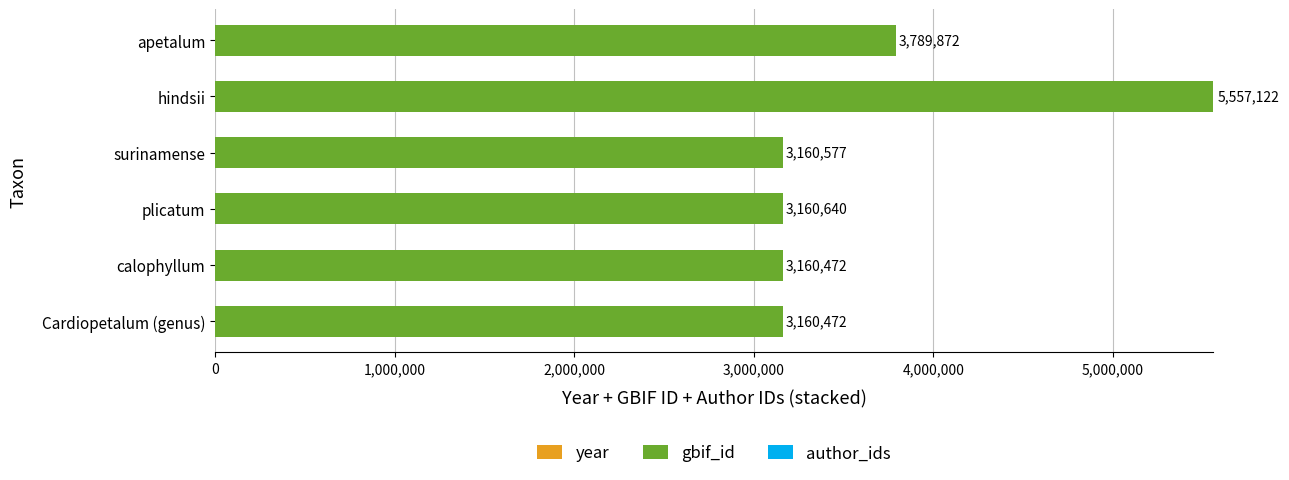

At which category is the sum across all series the highest?

hindsii